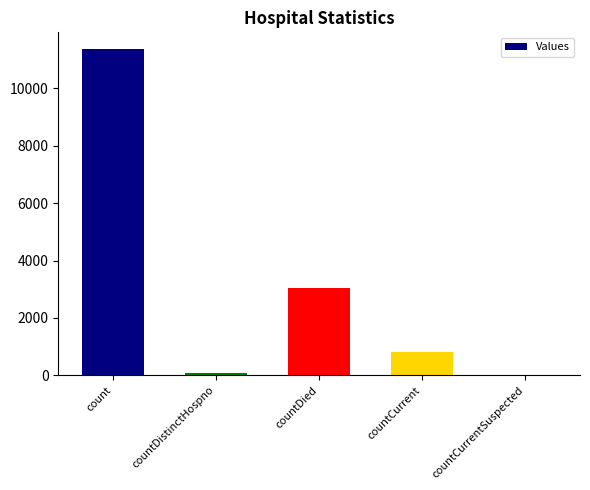

Reading left to right, list all the values displayed in this chart.

count=11383	countDistinctHospno=76	countDied=3060	countCurrent=817	countCurrentSuspected=0